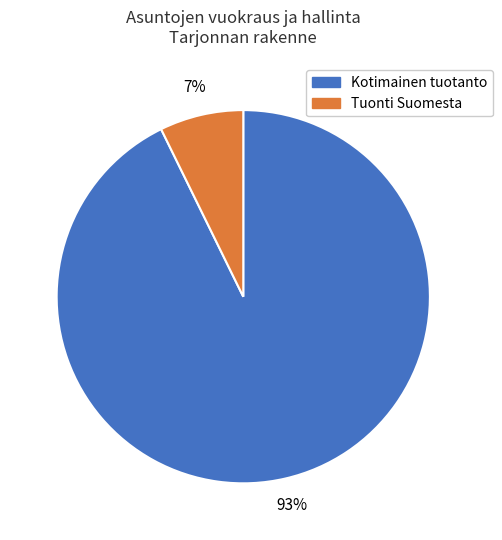

To the nearest percent, what is the average slice percentage?

50%